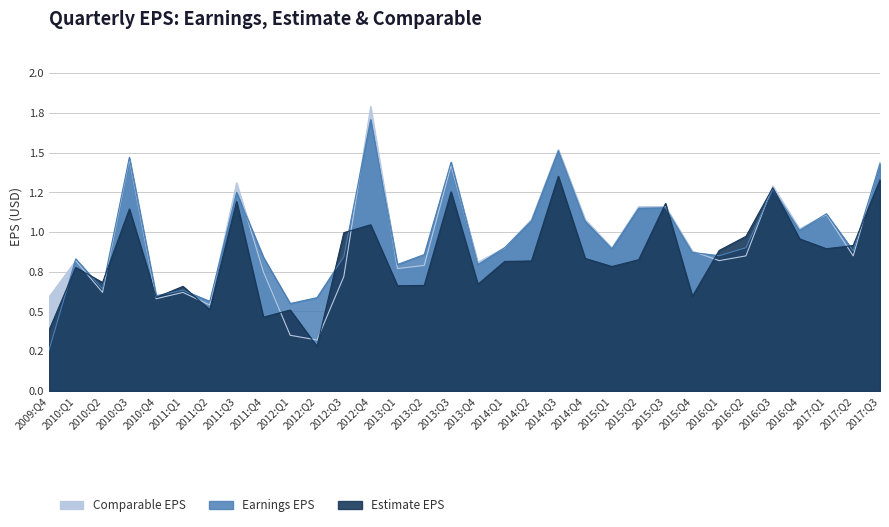

What is the minimum value shown in the chart?

0.3